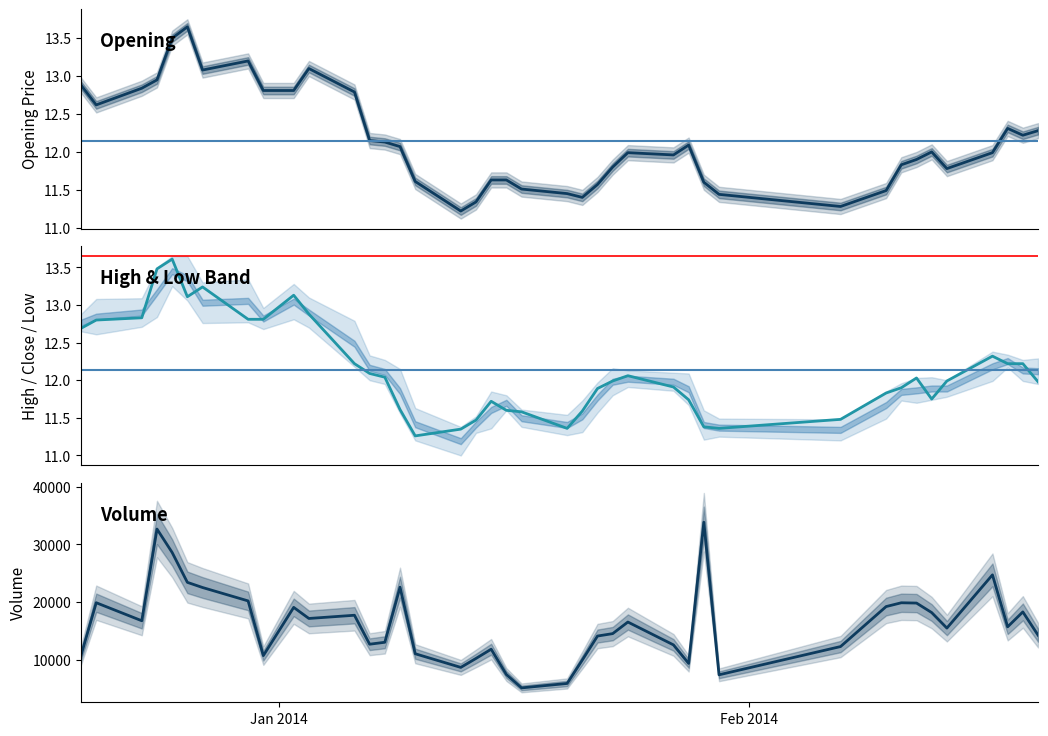

Is it true that Closing equals 16.8 at 13?

False